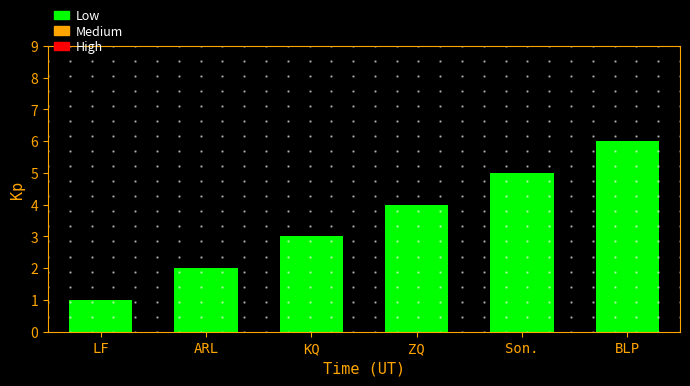

What is the maximum value shown in the chart?

6